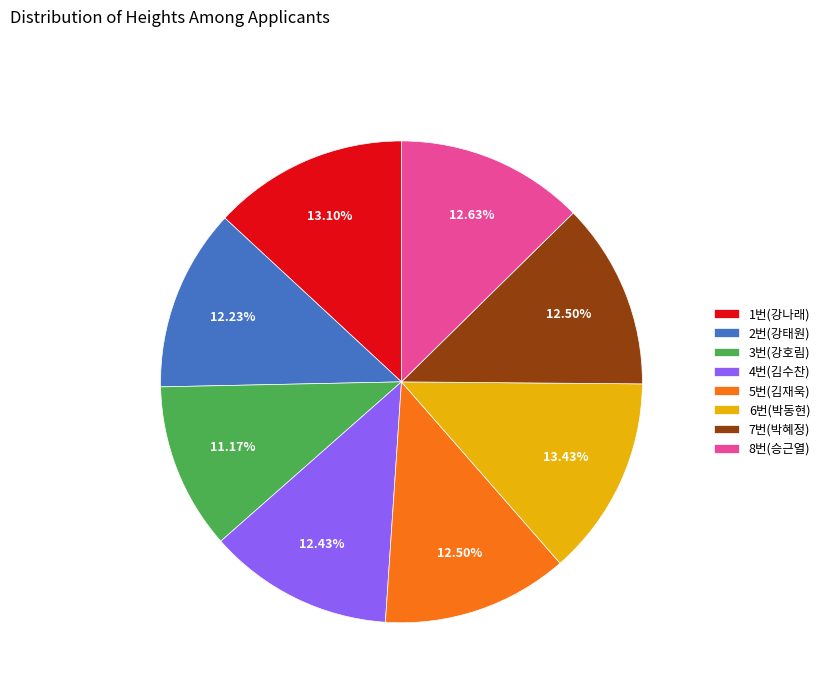

Does any single category account for the majority?

No